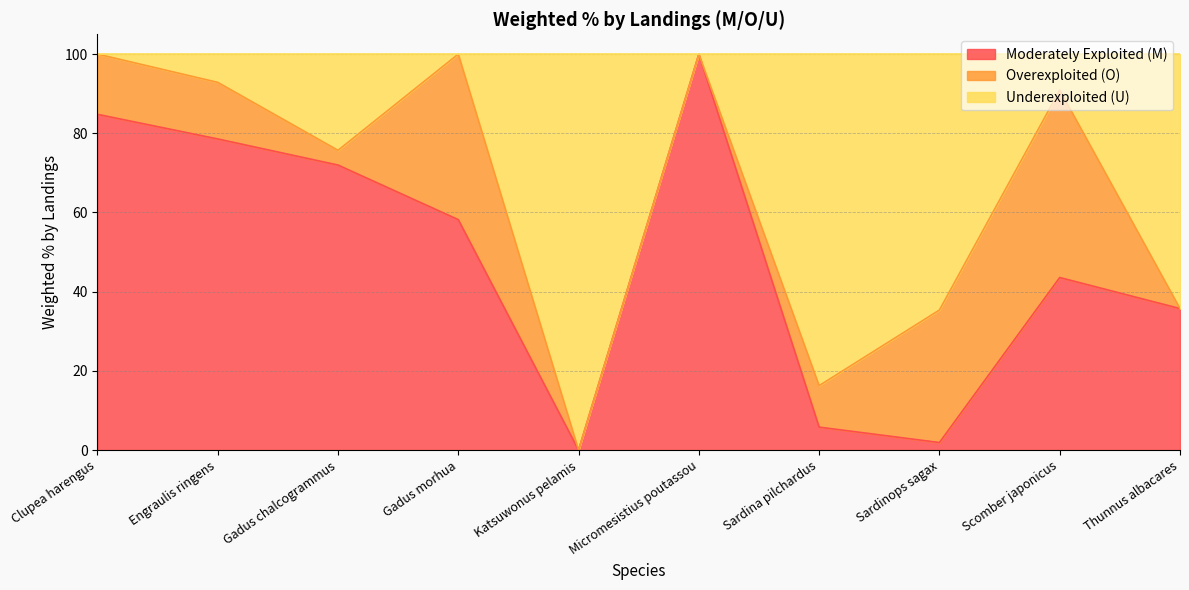

The value of Moderately Exploited (M) at Sardina pilchardus is 5.8. True or false?

True